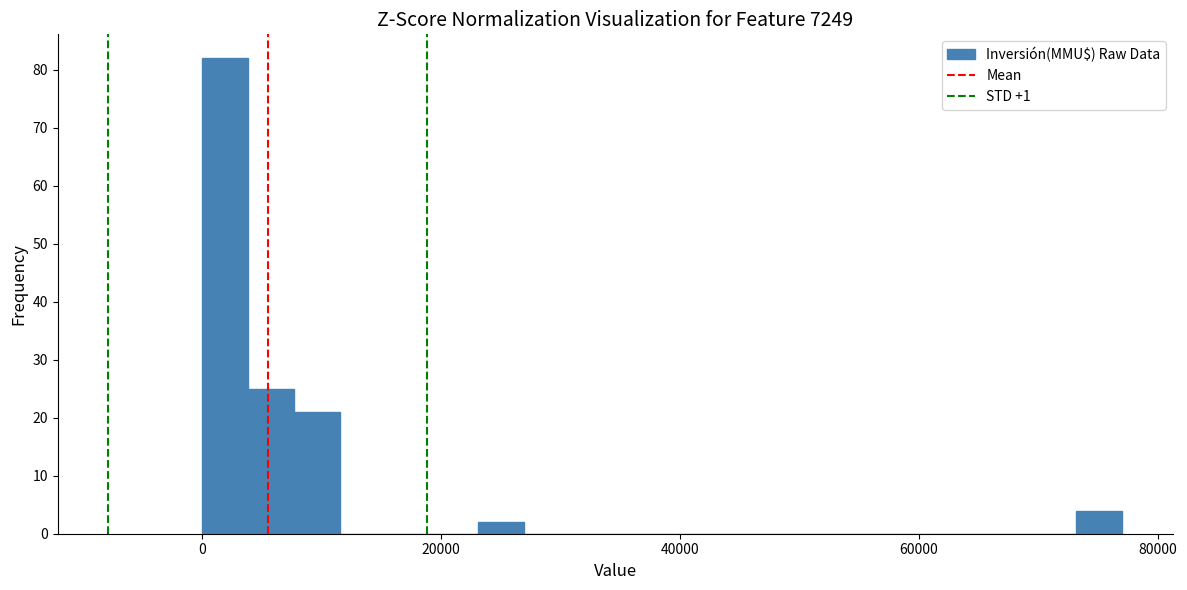

Read against the x-axis, roughly where is the centre of the tallest bar?

2000